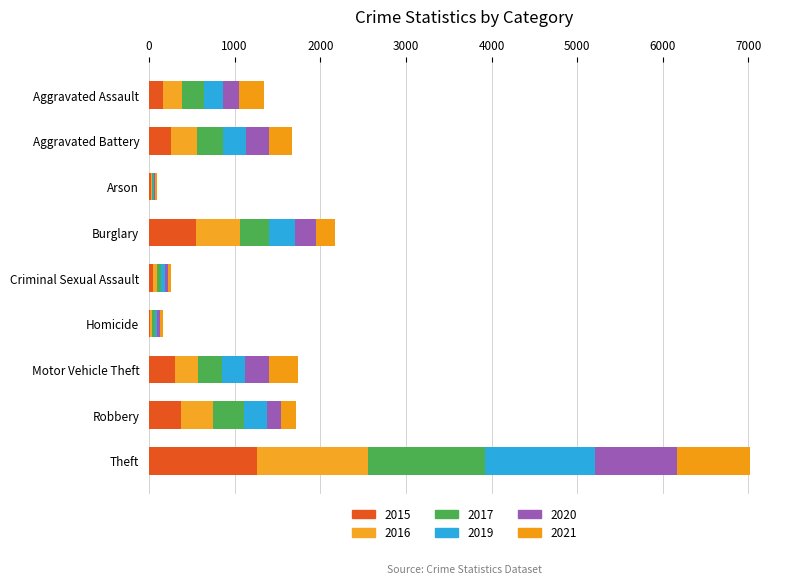

How many categories are shown in the chart?

9